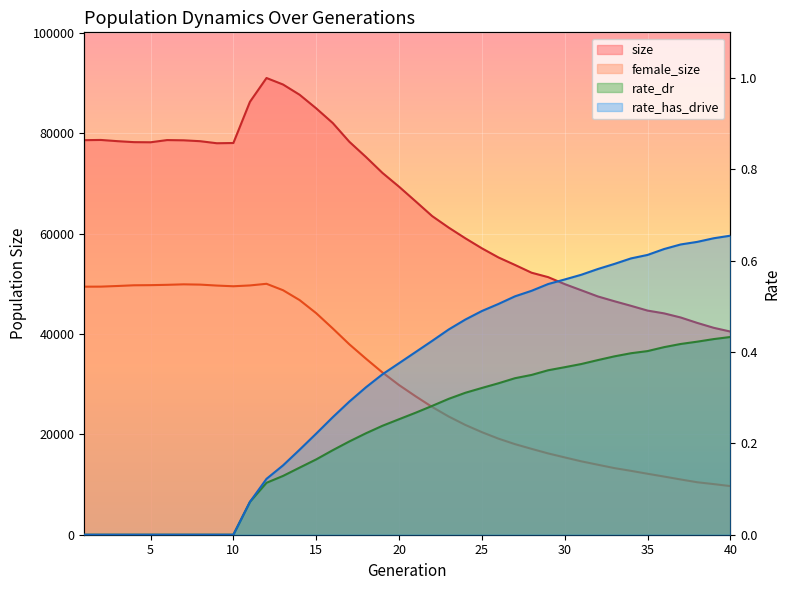

What is the sum of the rate_dr values at 34 and 3?

0.4